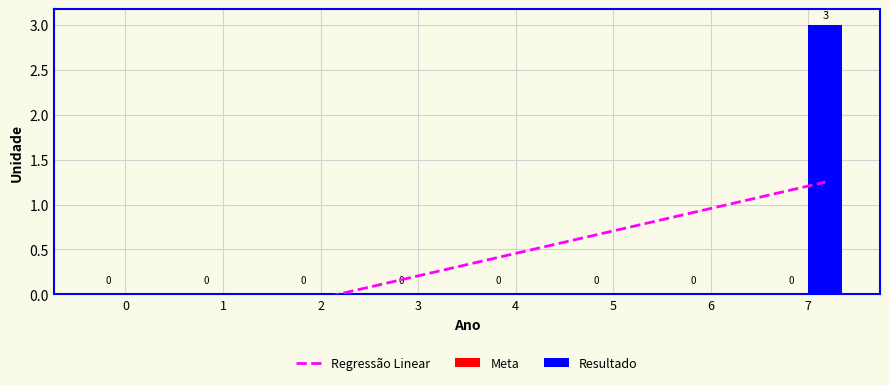

What is the maximum value shown in the chart?

3